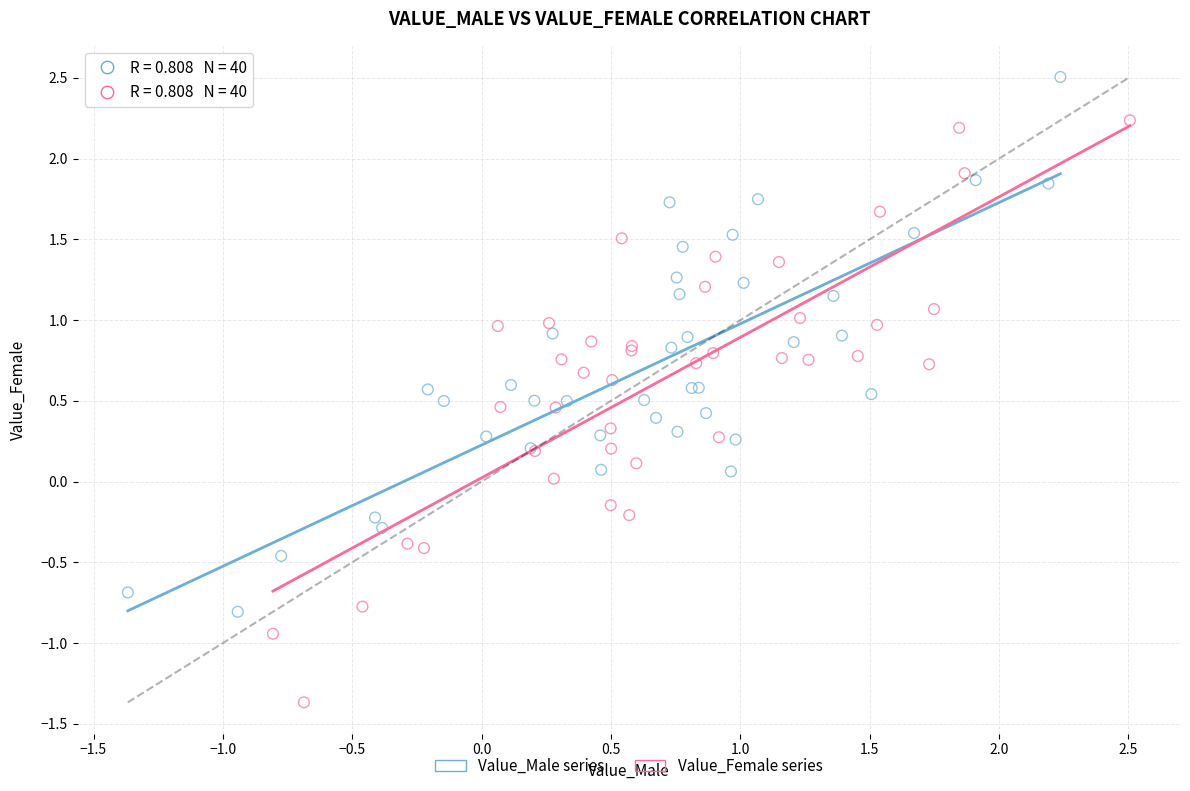

Which series has the largest Y range (max minus min)?

Value_Female series